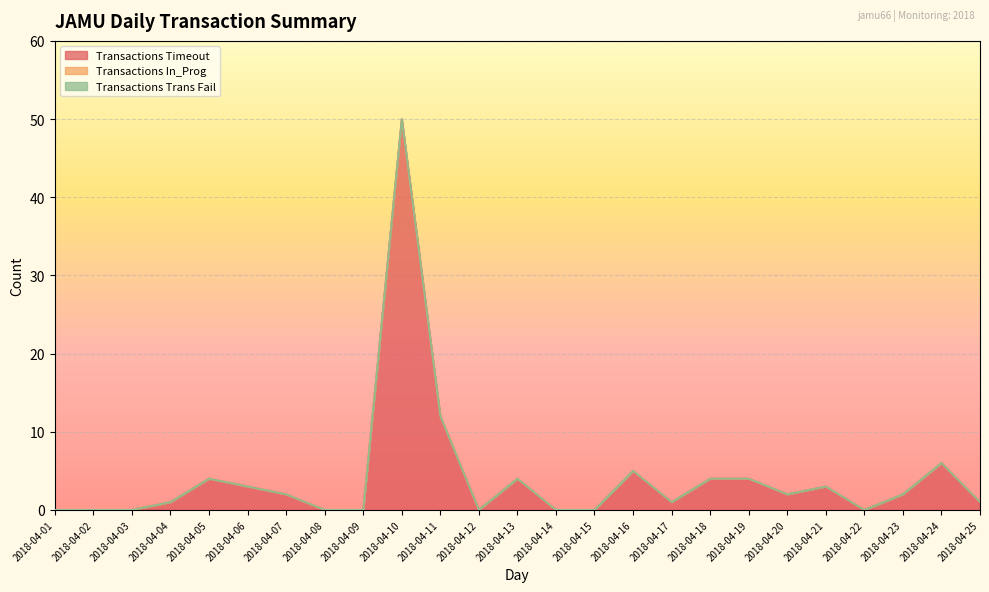

At how many categories does at least one series exceed 11?

2